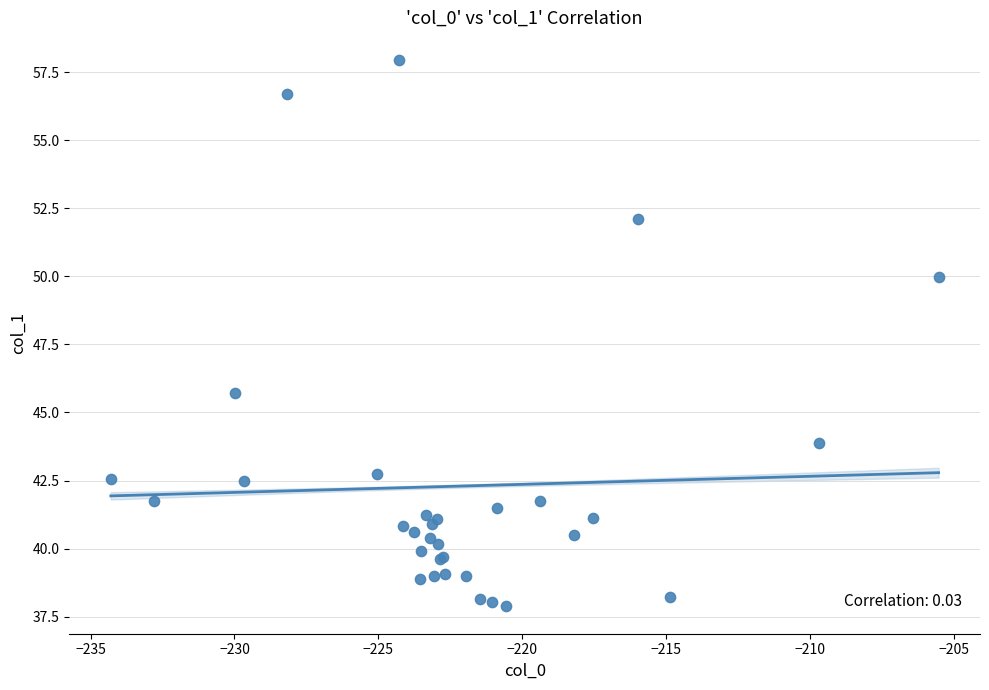

What Y value in the scatter plot is closest to 47?

45.7